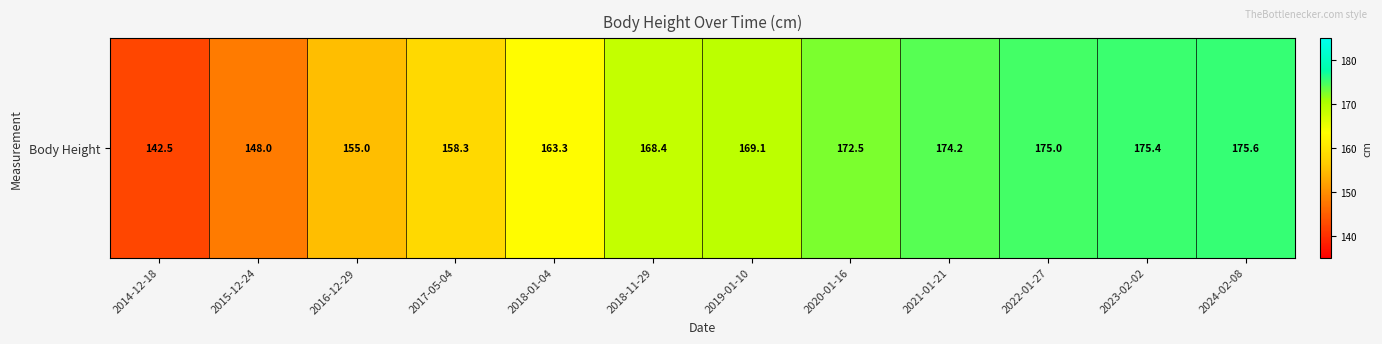

Which has a higher value, 2015-12-24 or 2017-05-04?

2017-05-04